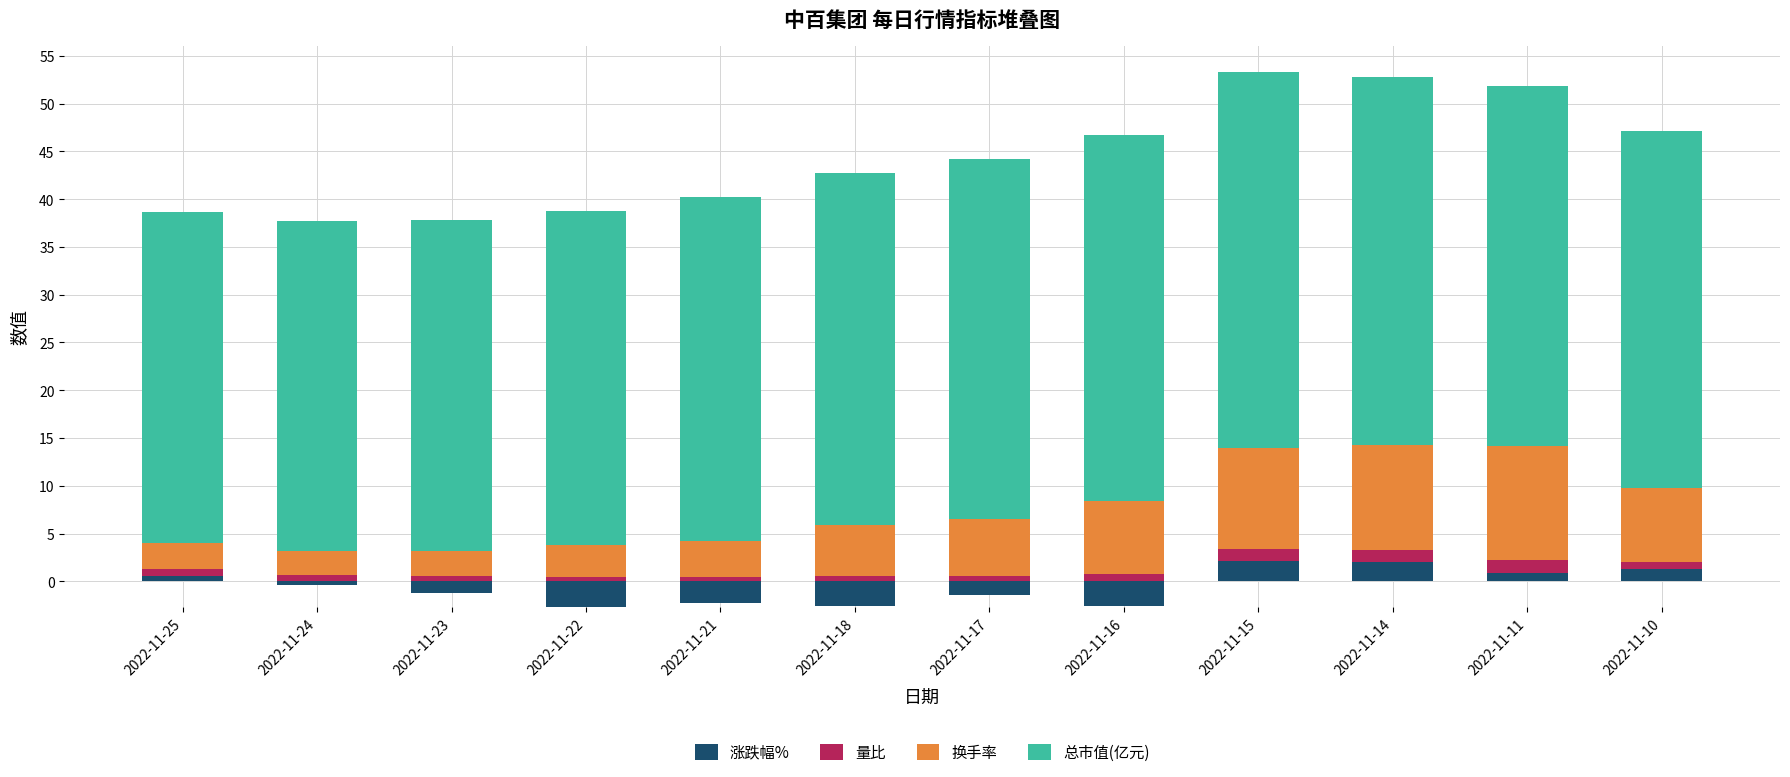

Between 2022-11-11 and 2022-11-23, which is larger?

2022-11-11